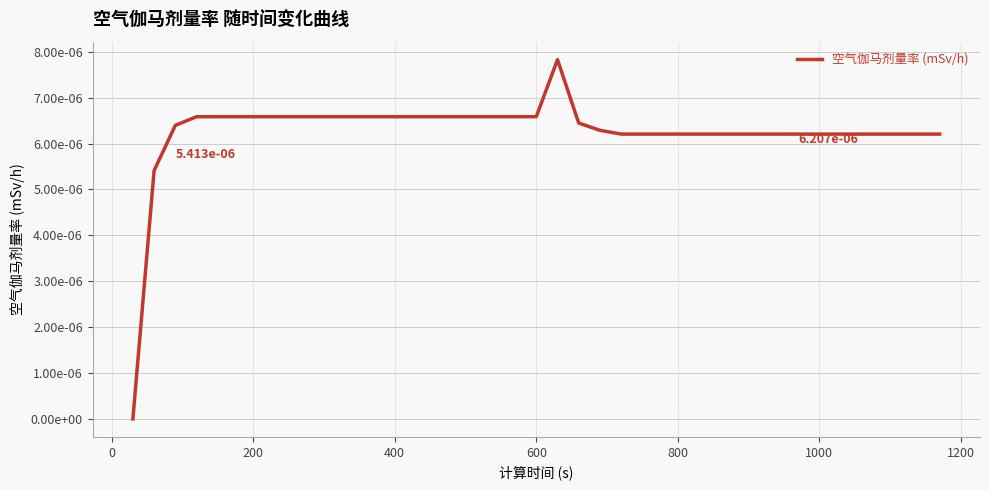

Is this an area chart (filled region under the line)?

No